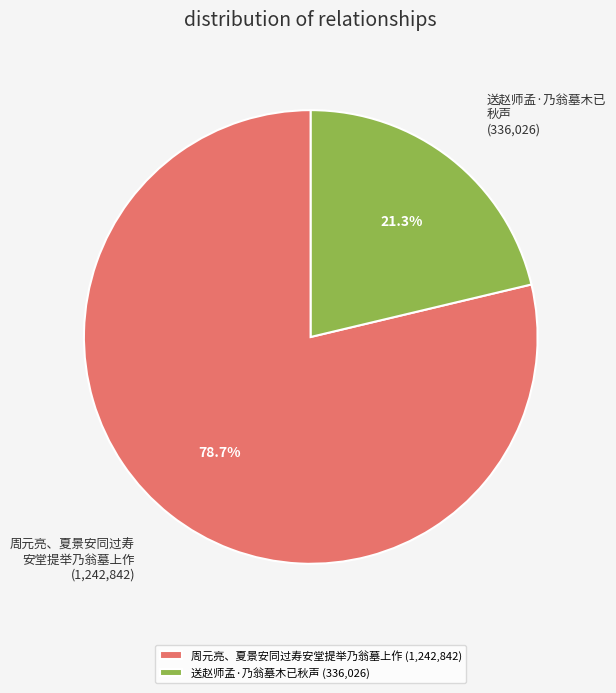

To the nearest percent, what percentage of the pie is 送赵师孟·乃翁墓木已秋声?

21%